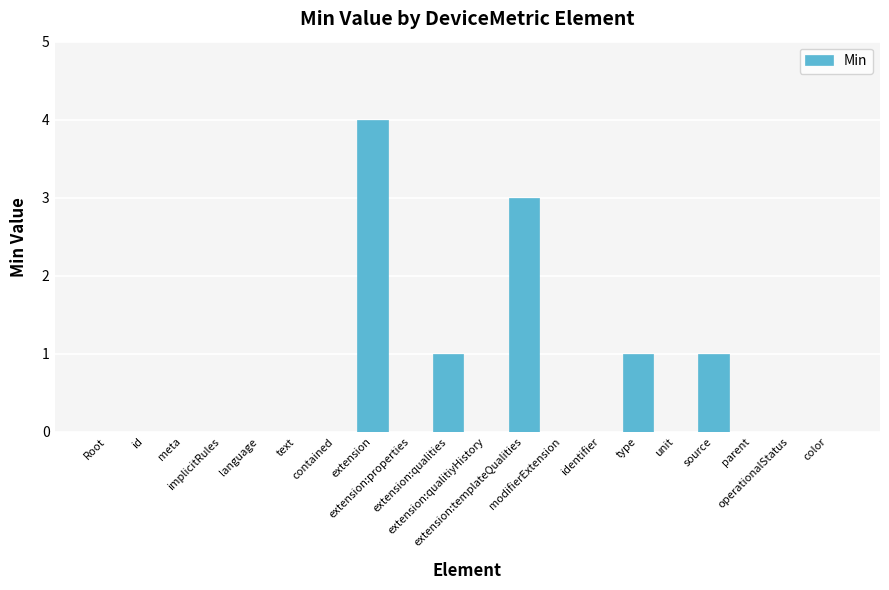

Is it true that the value at extension:qualitiyHistory is 2?

False